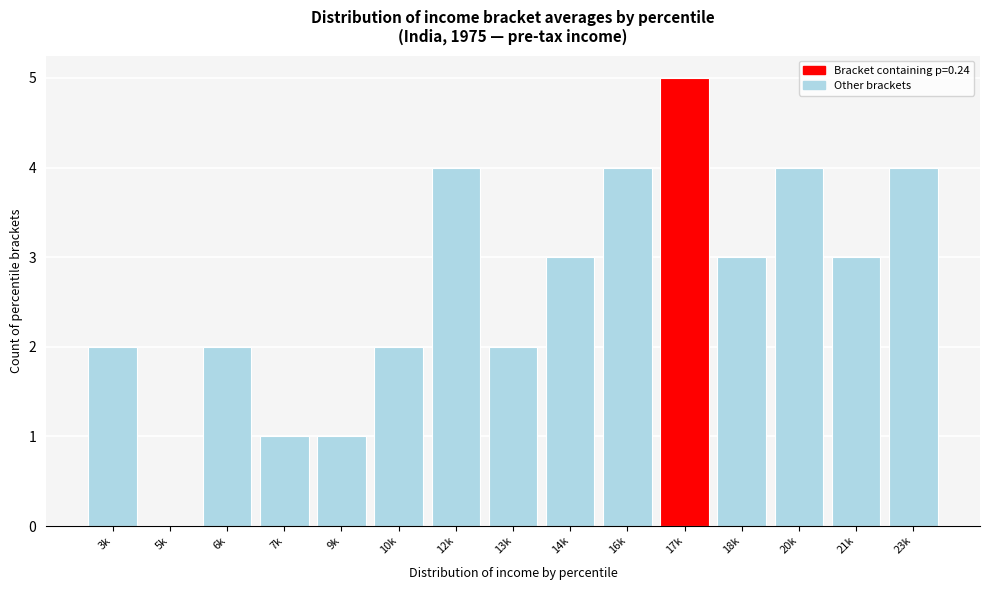

Reading left to right, transcribe all the data shown in this chart.

3k=2	5k=0	6k=2	7k=1	9k=1	10k=2	12k=4	13k=2	14k=3	16k=4	17k=5	18k=3	20k=4	21k=3	23k=4